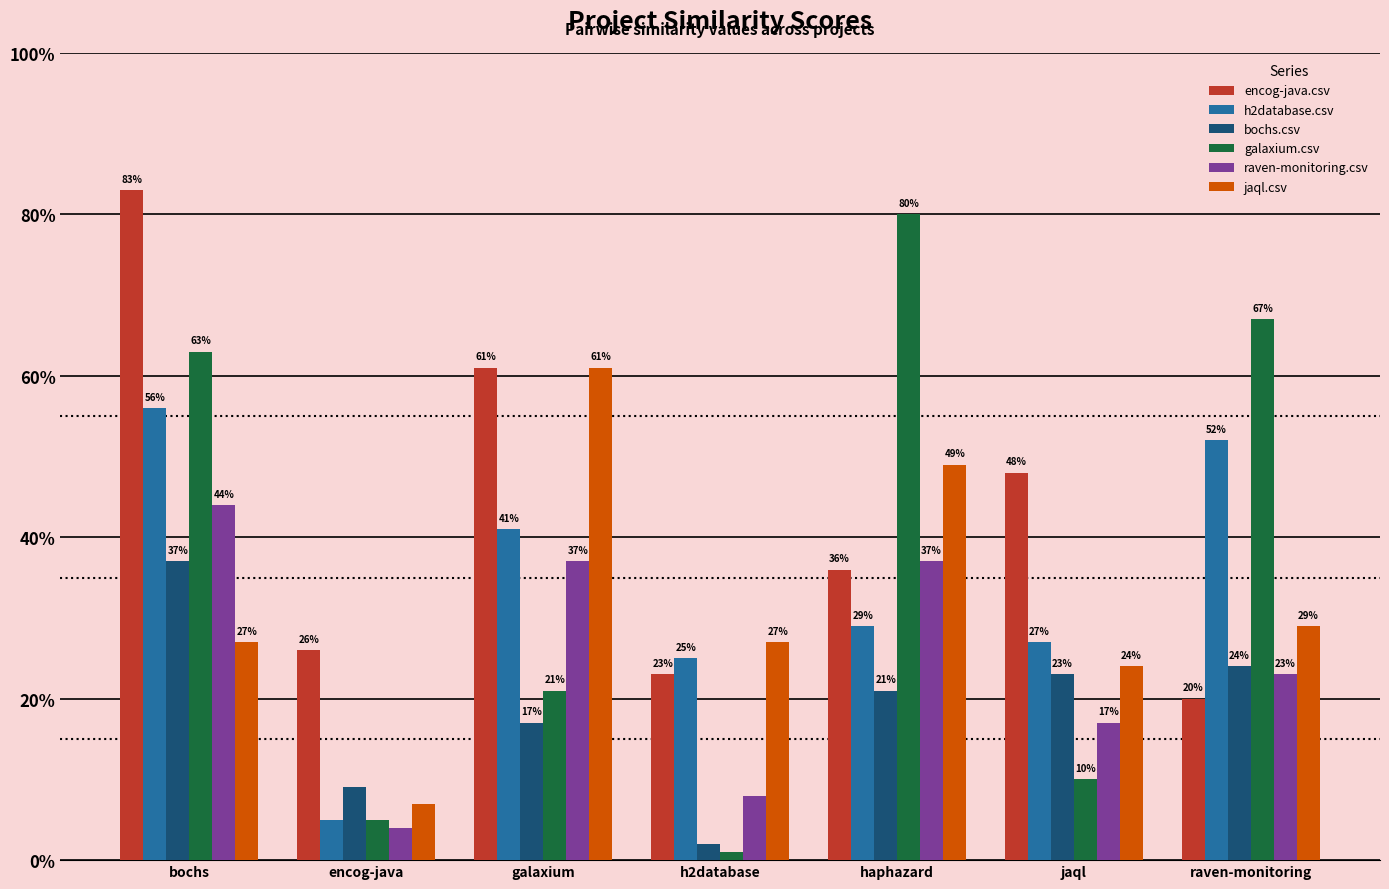

True or false: raven-monitoring.csv has a value of 0.6 at bochs.

False